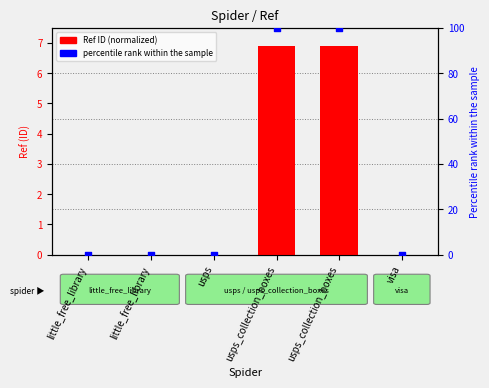

Which series has the largest total across all categories?

percentile rank within the sample